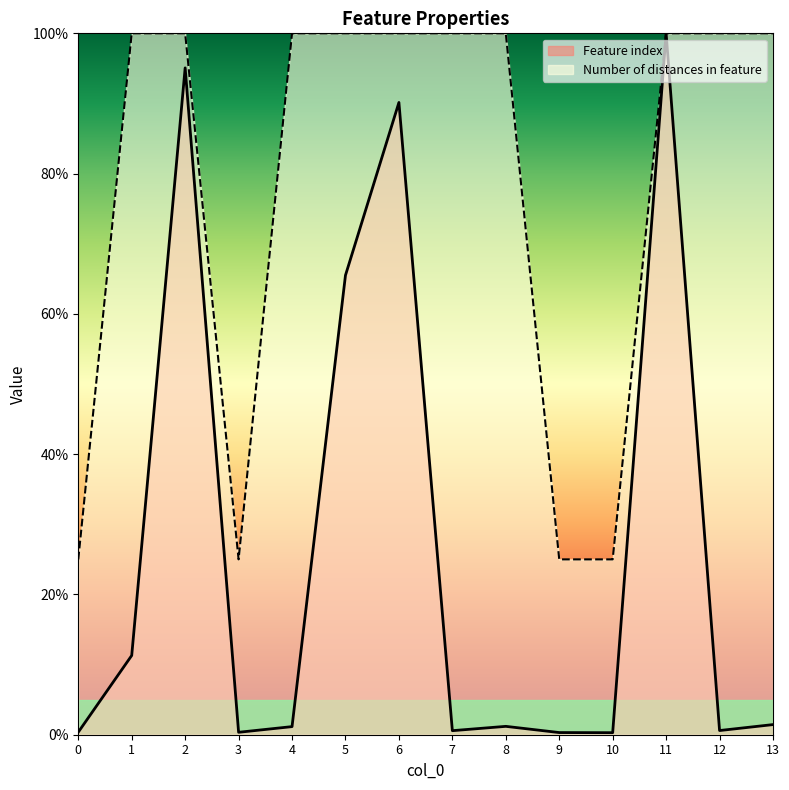

True or false: Number of distances in feature has a value of 100.0 at 2.

True